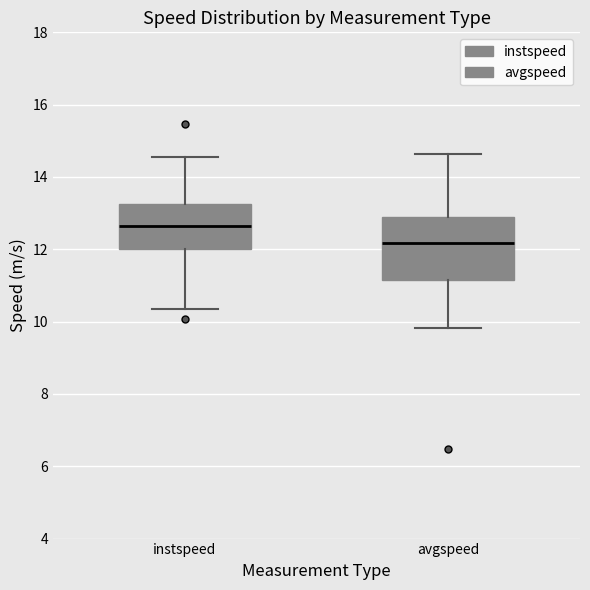

Where does the upper whisker of the box for avgspeed end on the y-axis? The values are not printed on the chart, so give them approximately, as read against the axis.

14.6